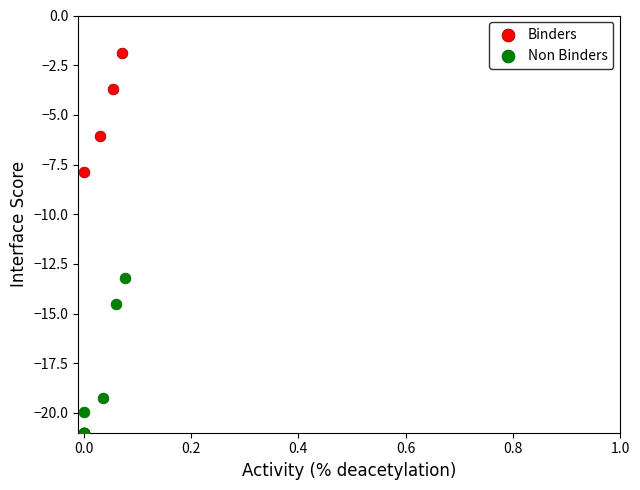

Which series contains the highest Y value?

Binders